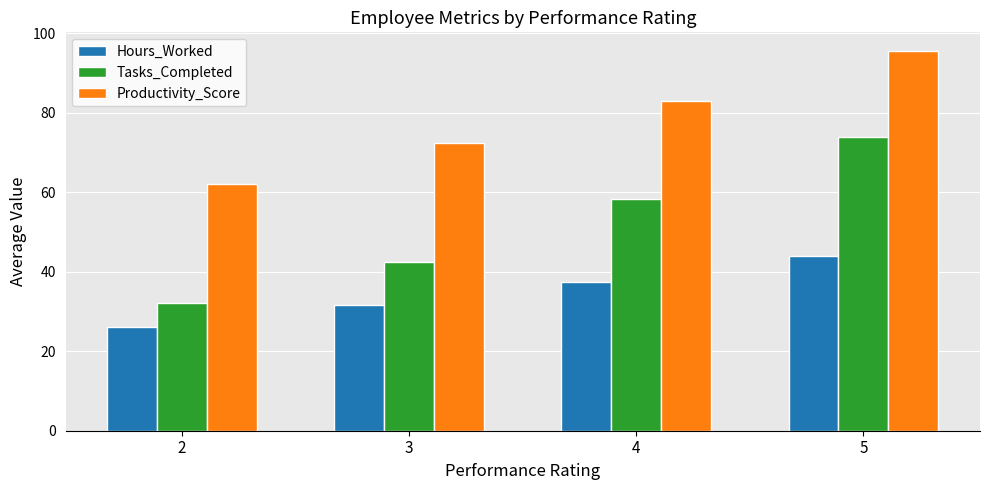

What is the lowest value of the Productivity_Score series?

62.0